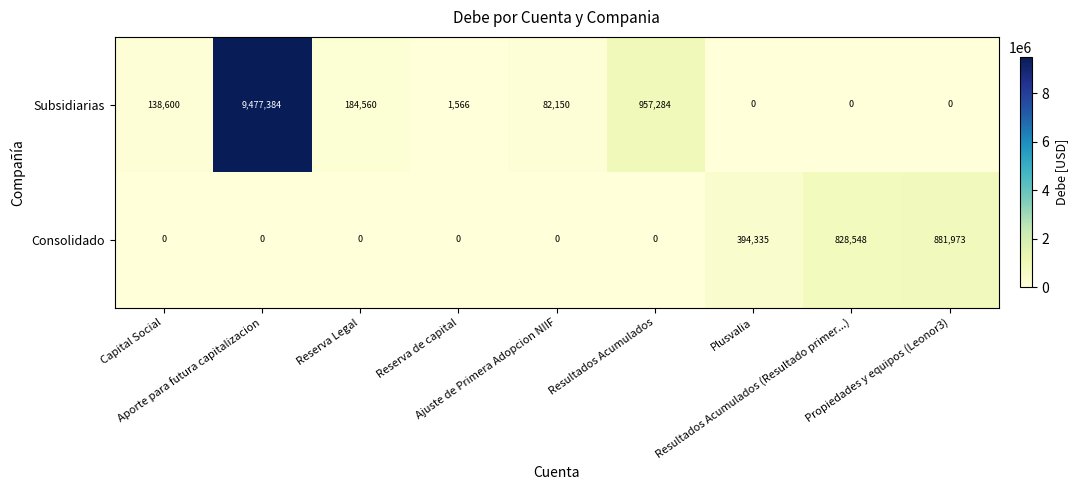

Which series has the largest range (max minus min)?

Subsidiarias